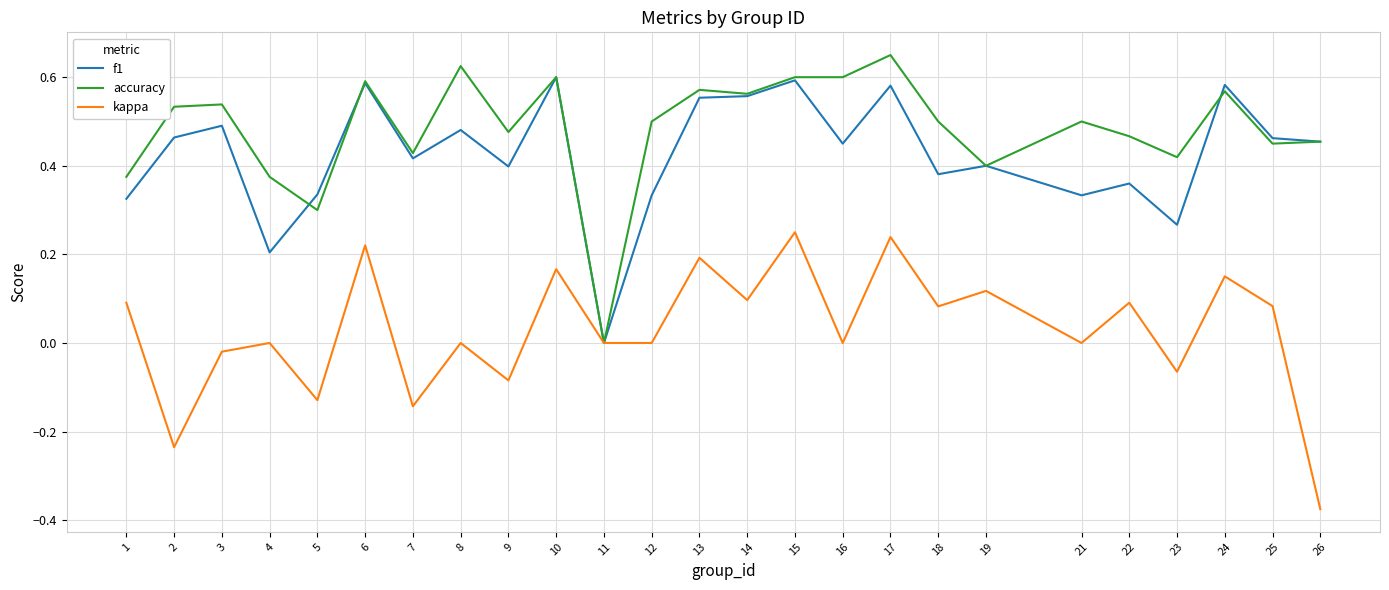

At 1, list the series in order from largest to smallest.

accuracy, f1, kappa